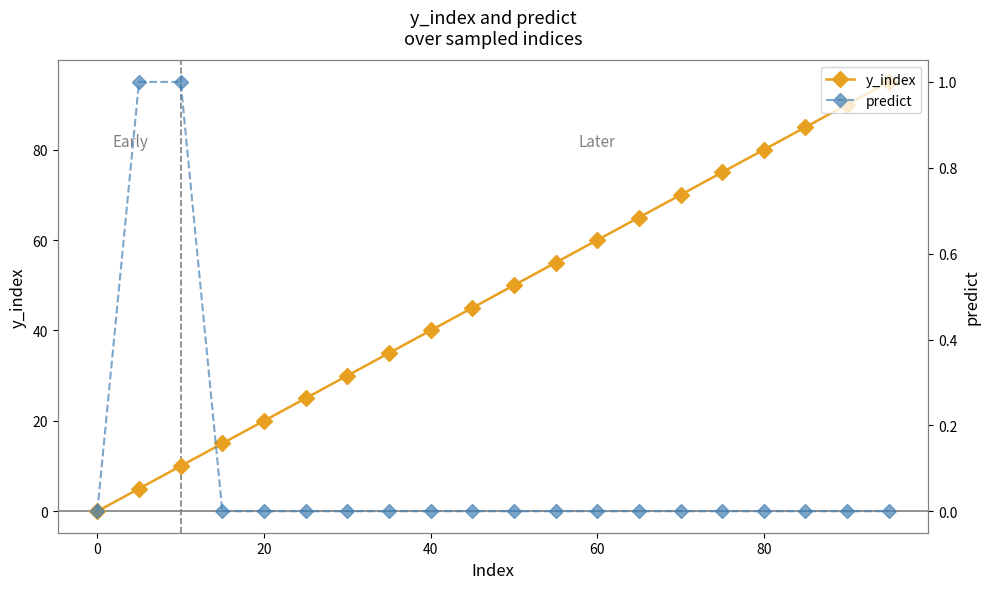

True or false: y_index has more than 1 interior local peaks.

False